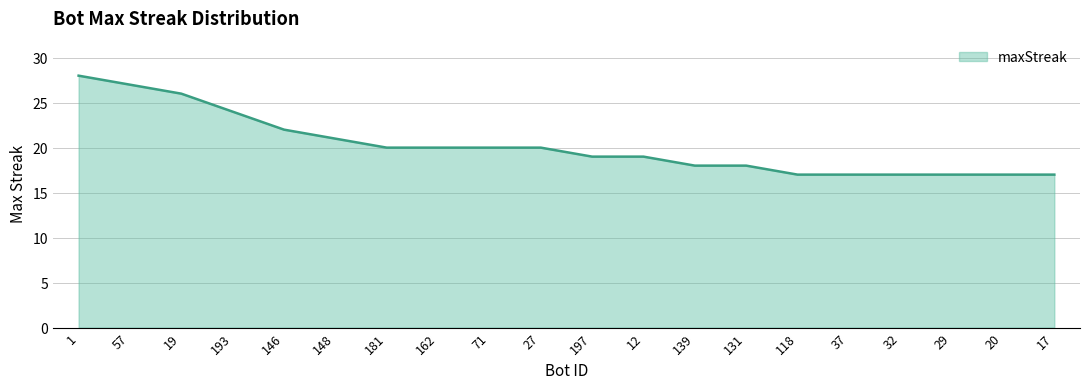

What value does the data have at 27, to the nearest 10?

20